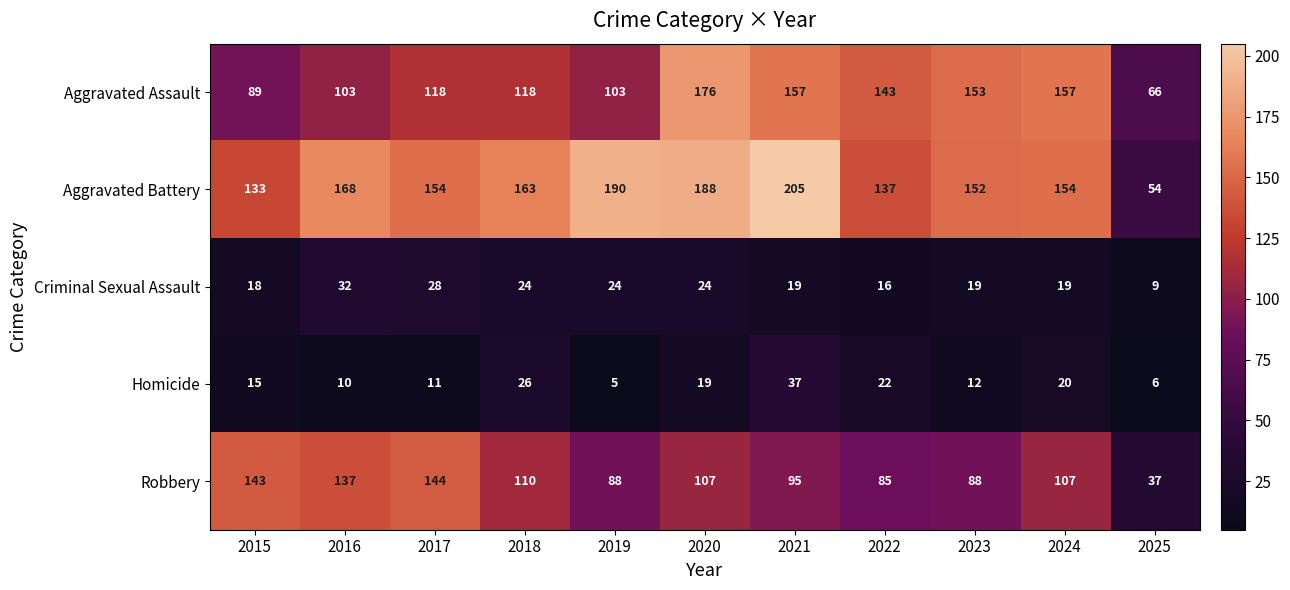

Which label corresponds to the smallest value in the chart?

2019